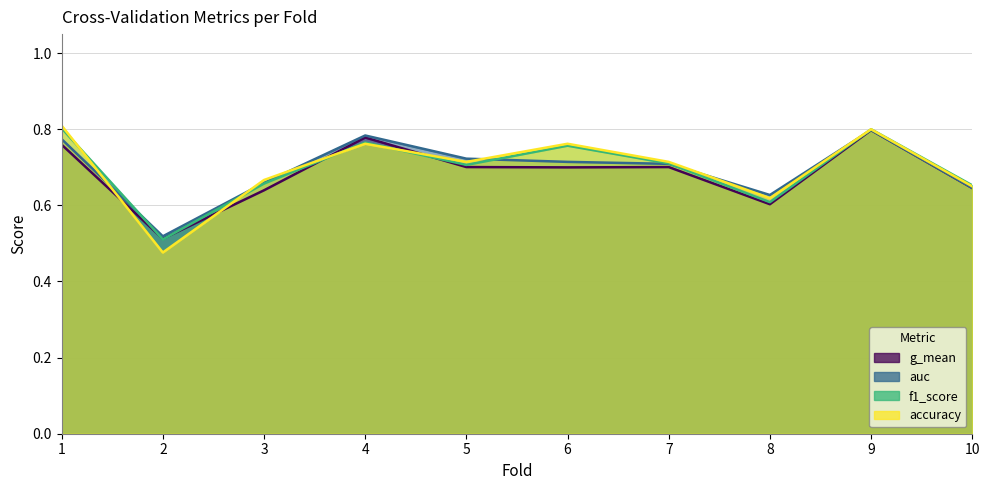

Where is the first local maximum for f1_score?

4